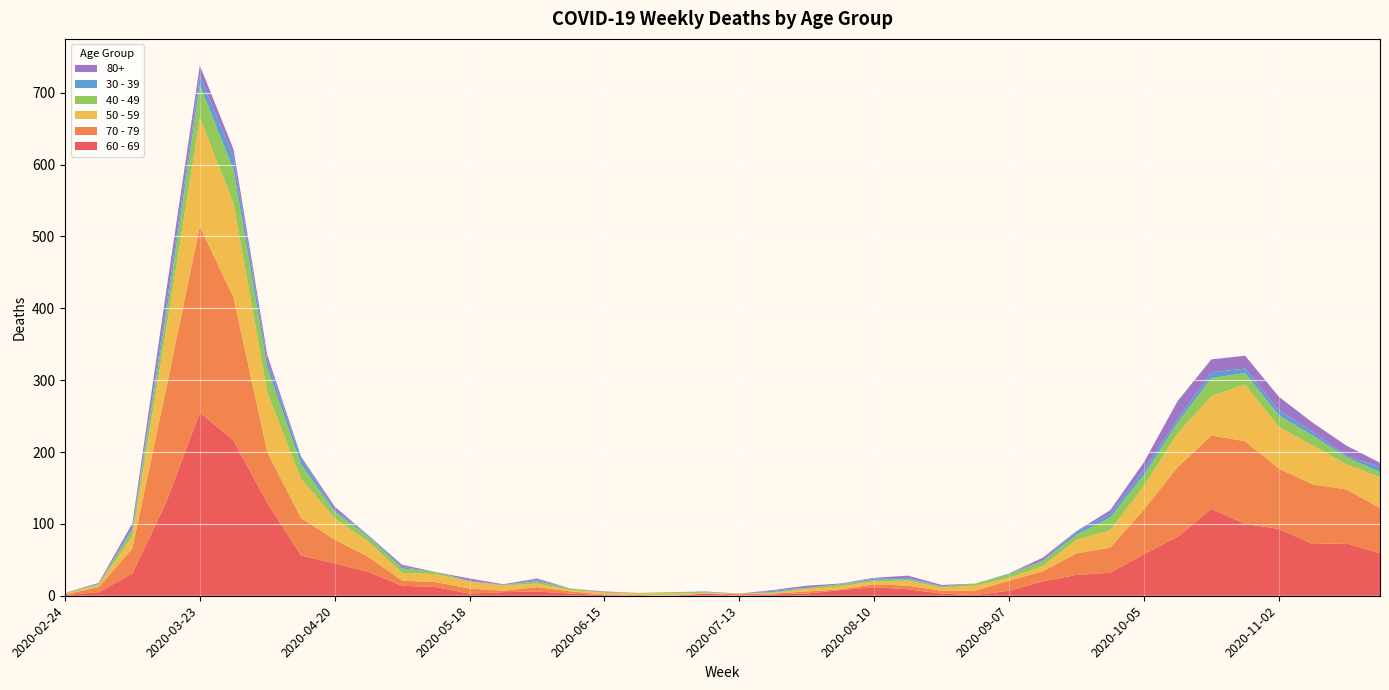

Reading left to right, list all the values displayed in this chart.

60 - 69: 1	5	31	130	255	216	129	56	45	33	14	12	3	5	6	3	1	0	0	3	0	2	3	8	12	9	3	1	7	20	29	32	58	82	121	100	93	72	73	59
70 - 79: 1	7	35	158	259	199	71	52	33	21	7	7	7	2	6	3	1	1	0	0	3	1	3	1	4	5	4	6	14	14	30	35	62	97	102	115	84	83	75	63
50 - 59: 1	3	17	81	151	131	83	55	30	21	11	11	10	7	5	2	2	2	3	1	0	1	3	4	4	7	4	7	4	7	19	24	33	47	55	79	58	54	35	43
40 - 49: 1	1	9	21	46	47	34	20	9	7	6	3	0	1	3	2	1	1	2	1	0	1	2	3	2	2	2	3	5	7	7	18	15	15	25	16	16	14	10	7
30 - 39: 0	1	3	12	12	17	10	9	2	2	2	0	1	0	2	0	0	0	0	1	0	2	0	0	2	2	0	0	1	1	4	5	7	5	8	6	7	5	2	7
80+: 0	1	6	21	15	11	8	2	5	0	3	0	3	1	2	0	1	0	0	0	0	1	3	1	1	3	2	0	0	4	1	5	11	25	18	18	19	13	14	6